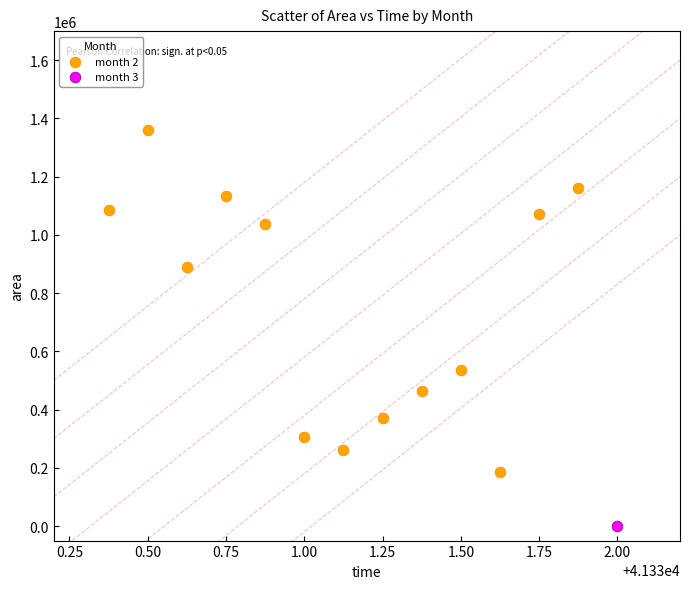

What are all the series names shown in the legend?

month 2, month 3